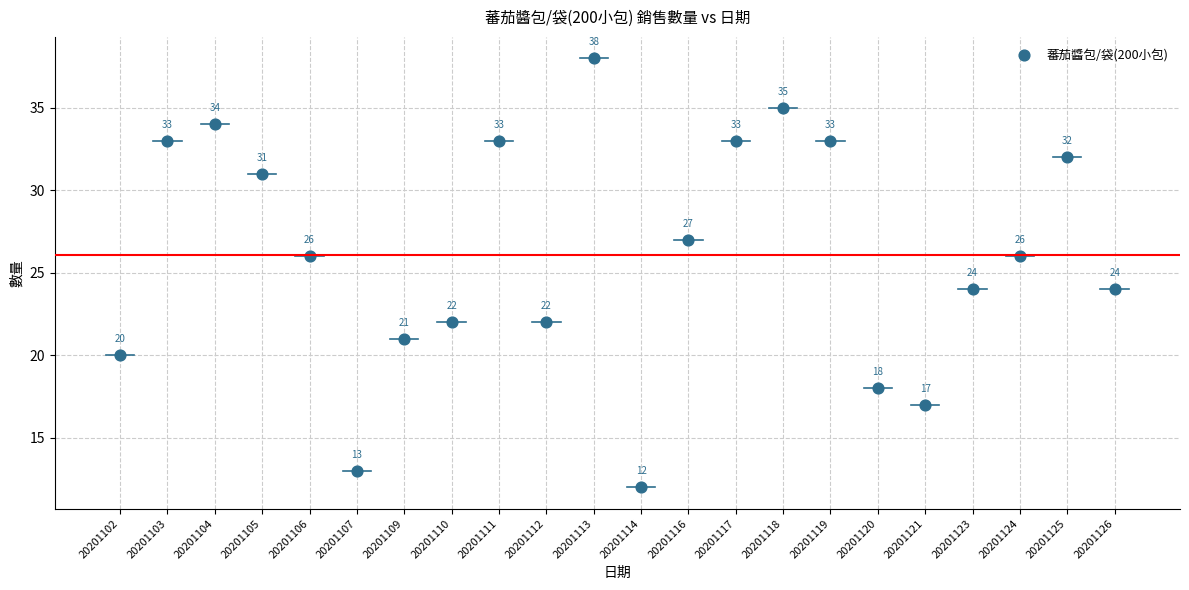

What is the range of Y values (max minus min)?

26